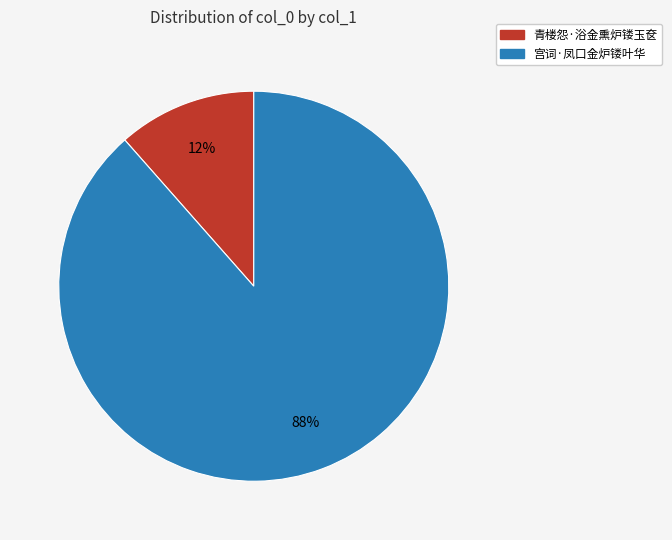

Combined, do 宫词·凤口金炉镂叶华 and 青楼怨·浴金熏炉镂玉奁 account for over 50%?

Yes